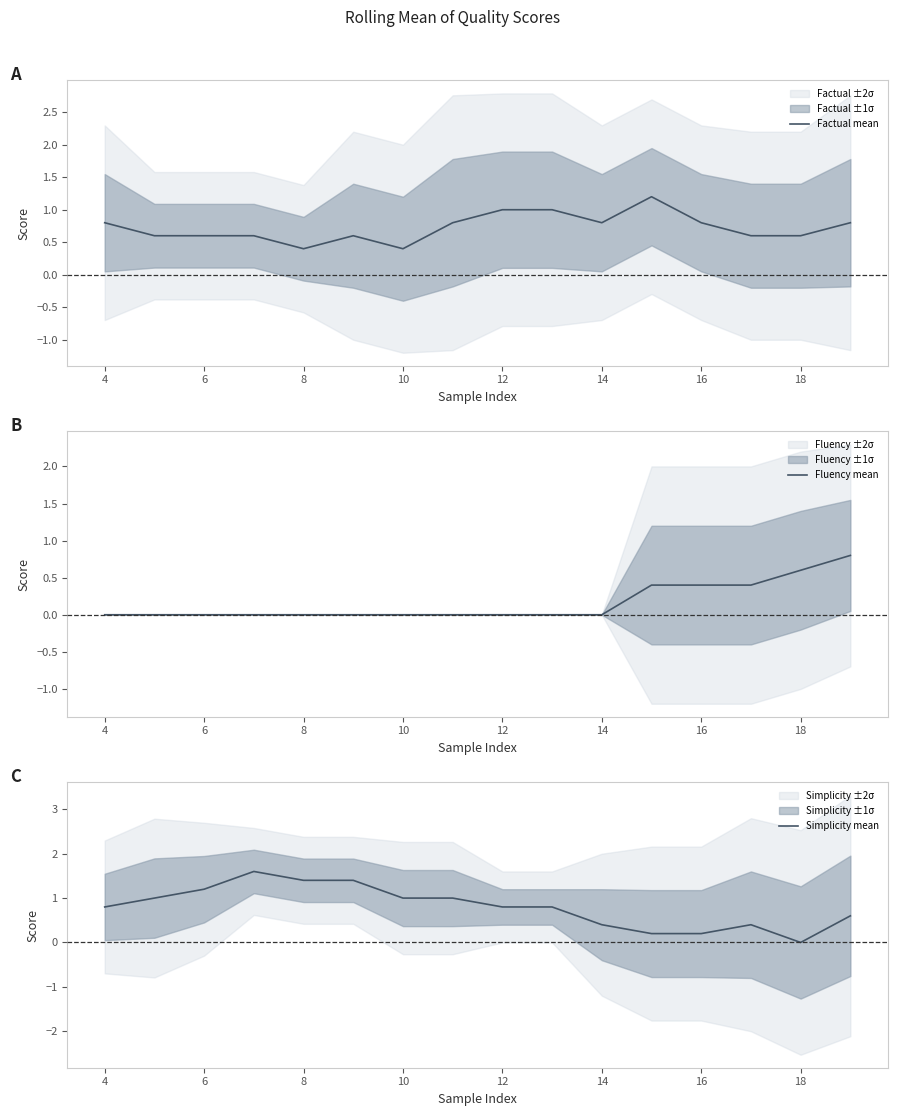

Rank the series by their maximum value, from highest to lowest.

Simplicity mean, Factual mean, Fluency mean